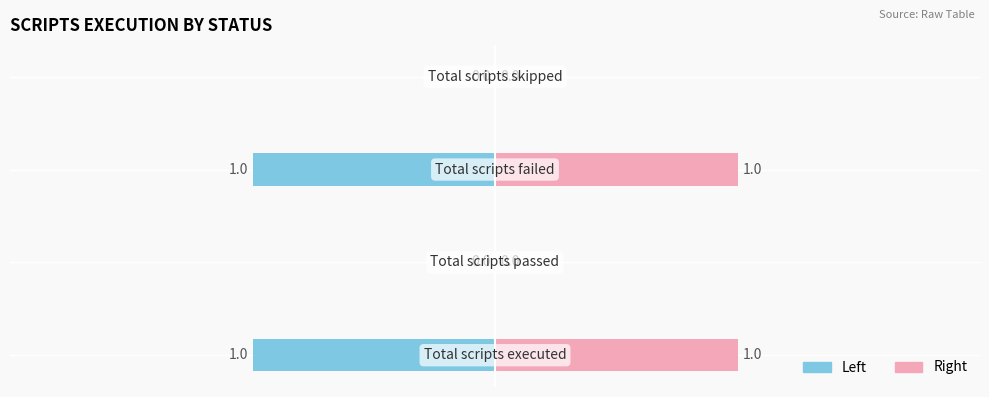

List the series in order of their overall mean, lowest first.

Left (Status), Right (Status)